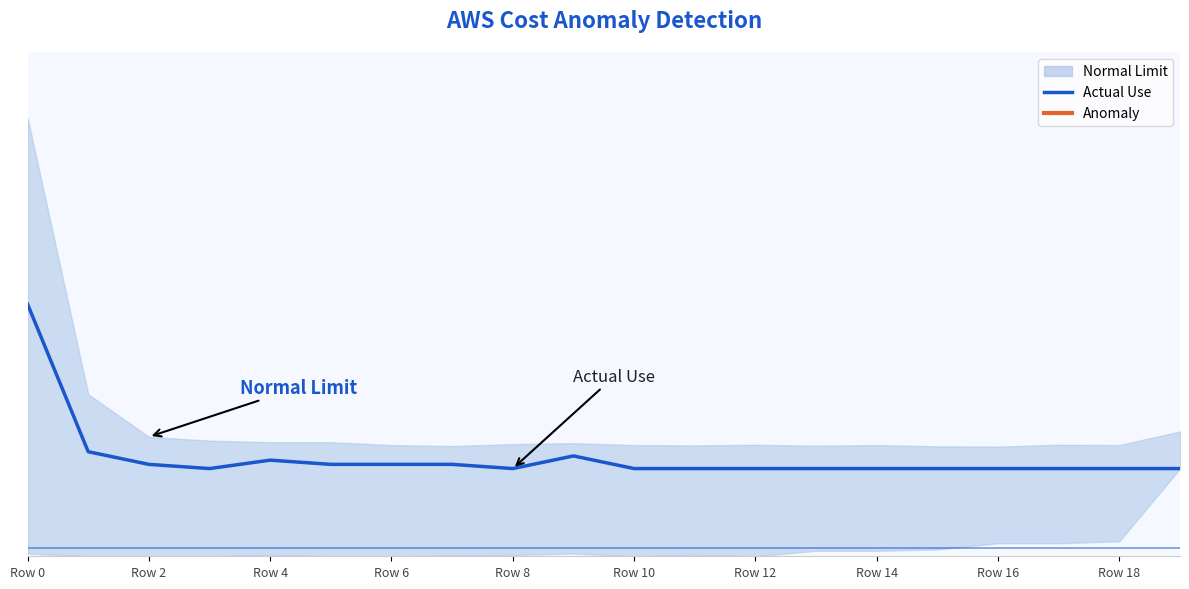

What is the difference between the values at Row 18 and 15?

11.5